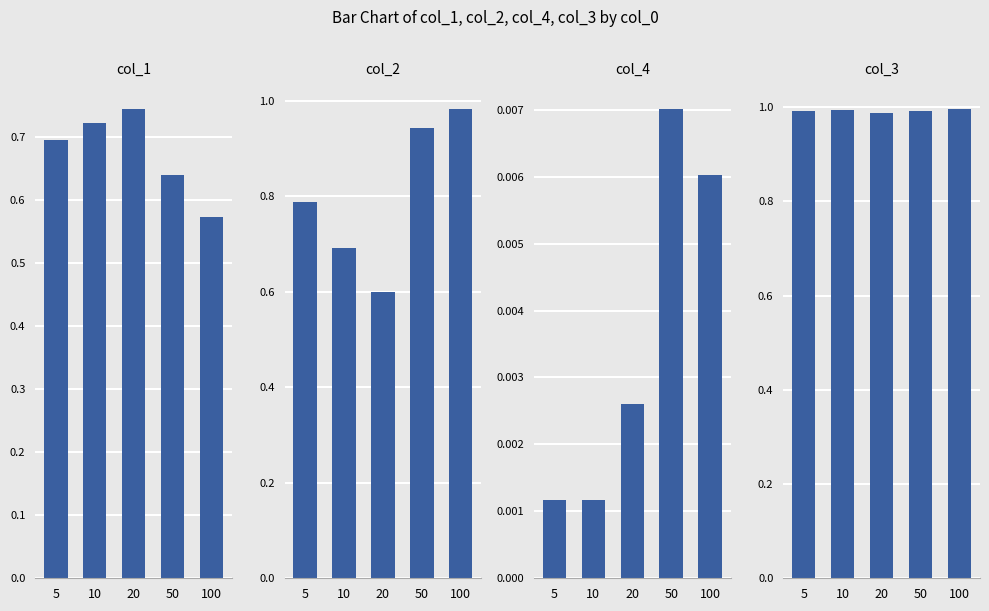

What are all the series names shown in the legend?

col_1, col_2, col_4, col_3